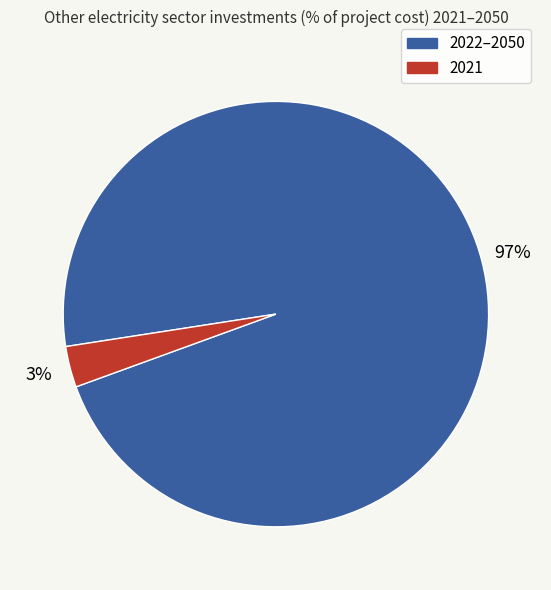

To the nearest percent, what is the average slice percentage?

50%